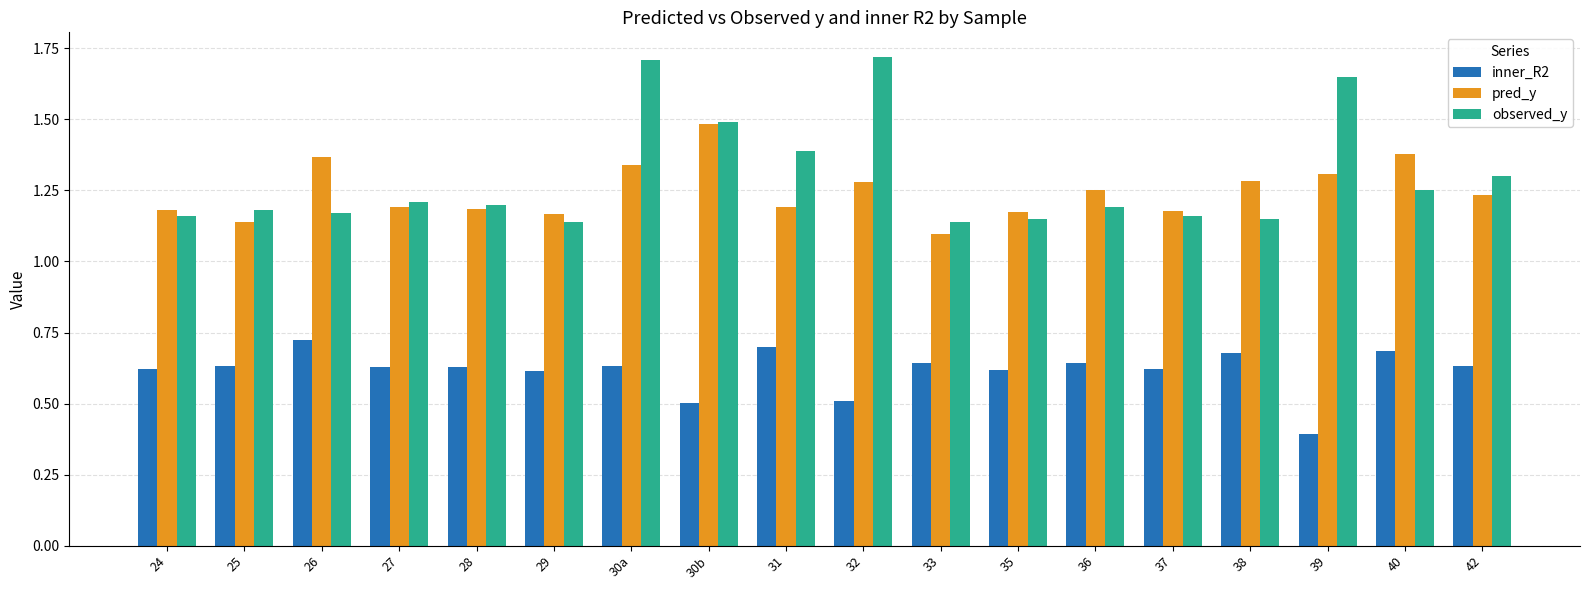

True or false: inner_R2 has a value of 0.6 at 42.

True